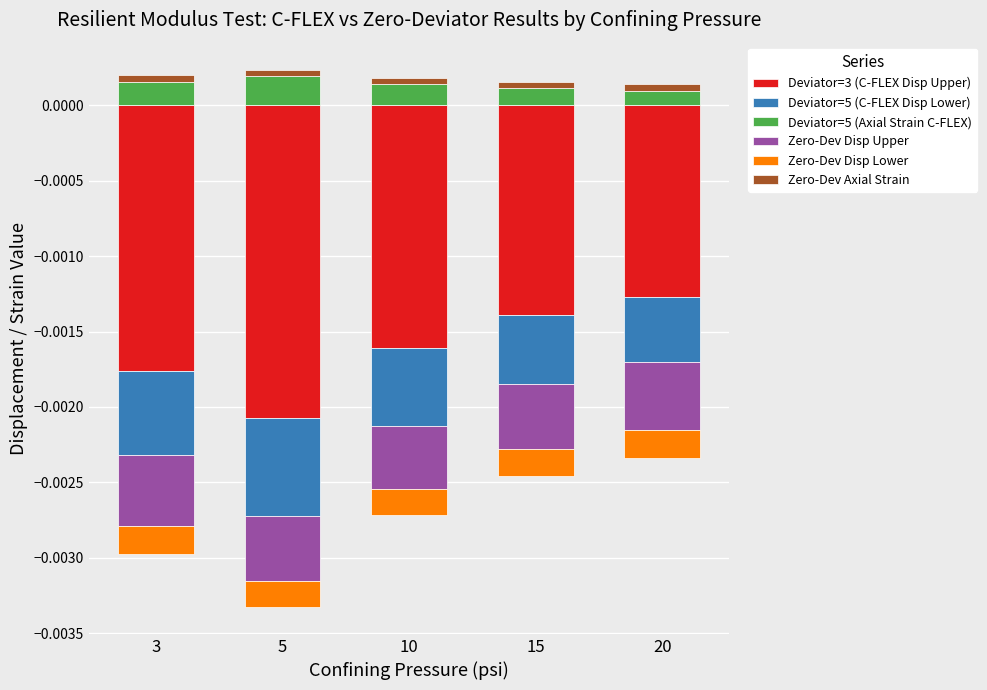

Which series has the largest total across all categories?

Deviator=5 (Axial Strain C-FLEX)